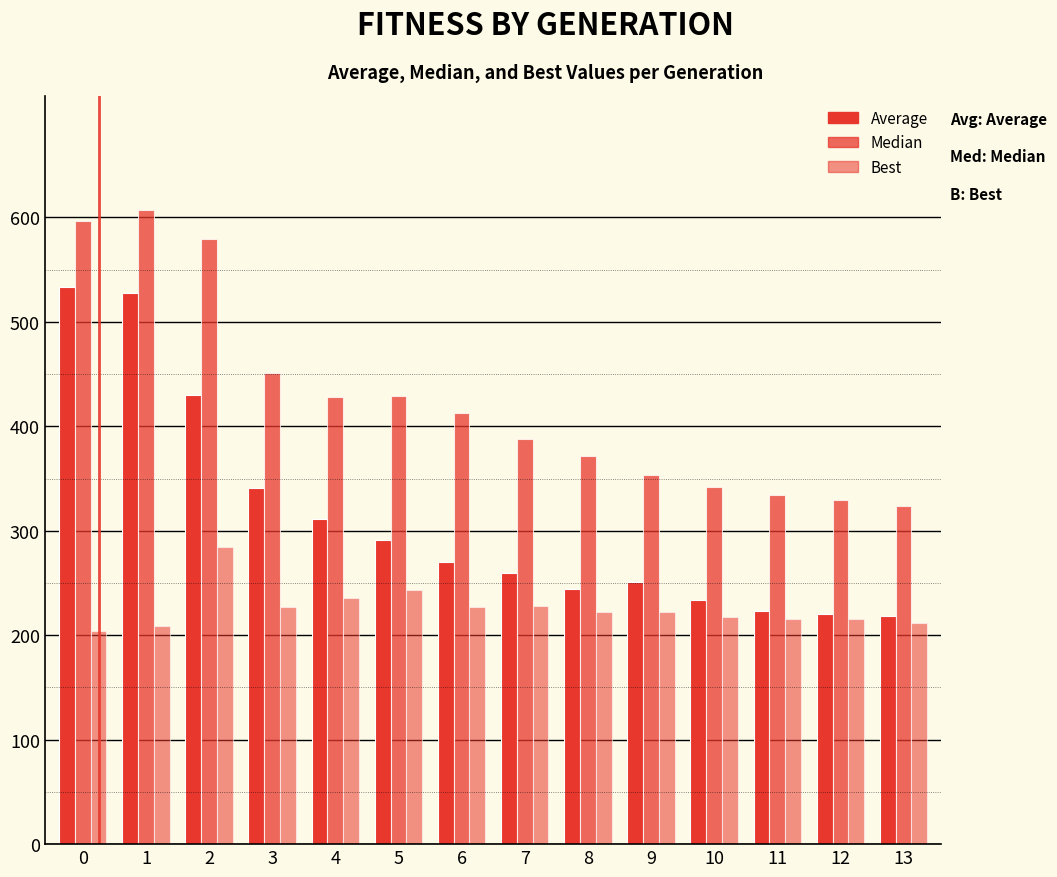

Which series changed the most between 5 and 9?

Median